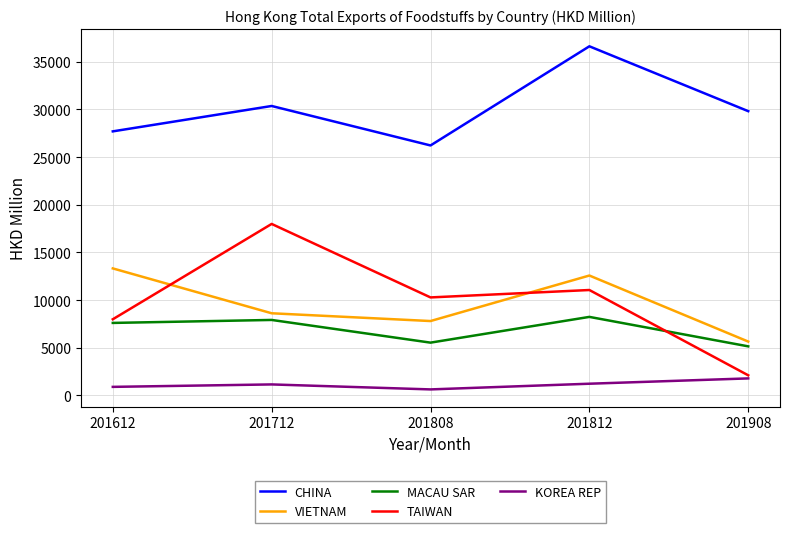

After their last crossing, which series has the higher values: VIETNAM or TAIWAN?

VIETNAM